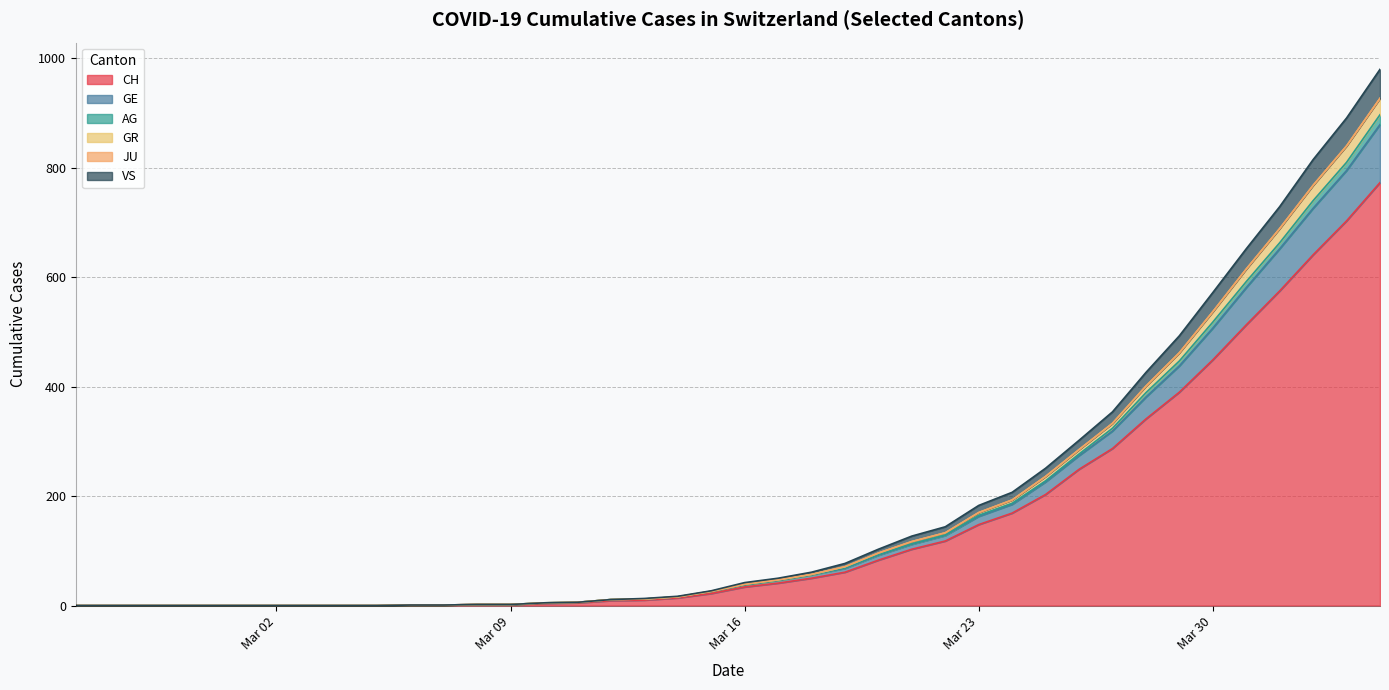

What is the maximum value for CH?

773